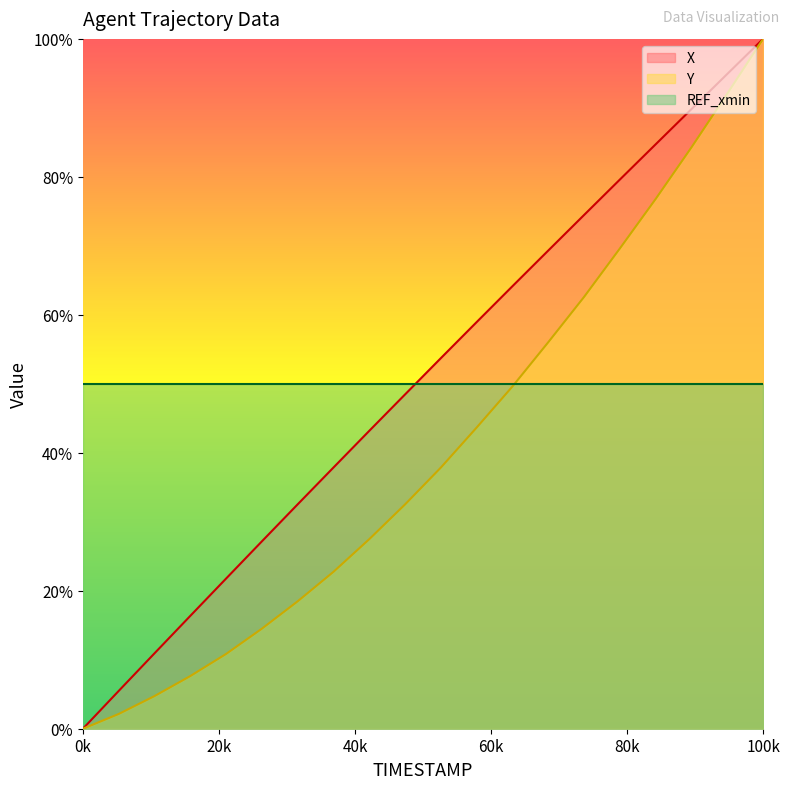

How many data points does each series have?

20